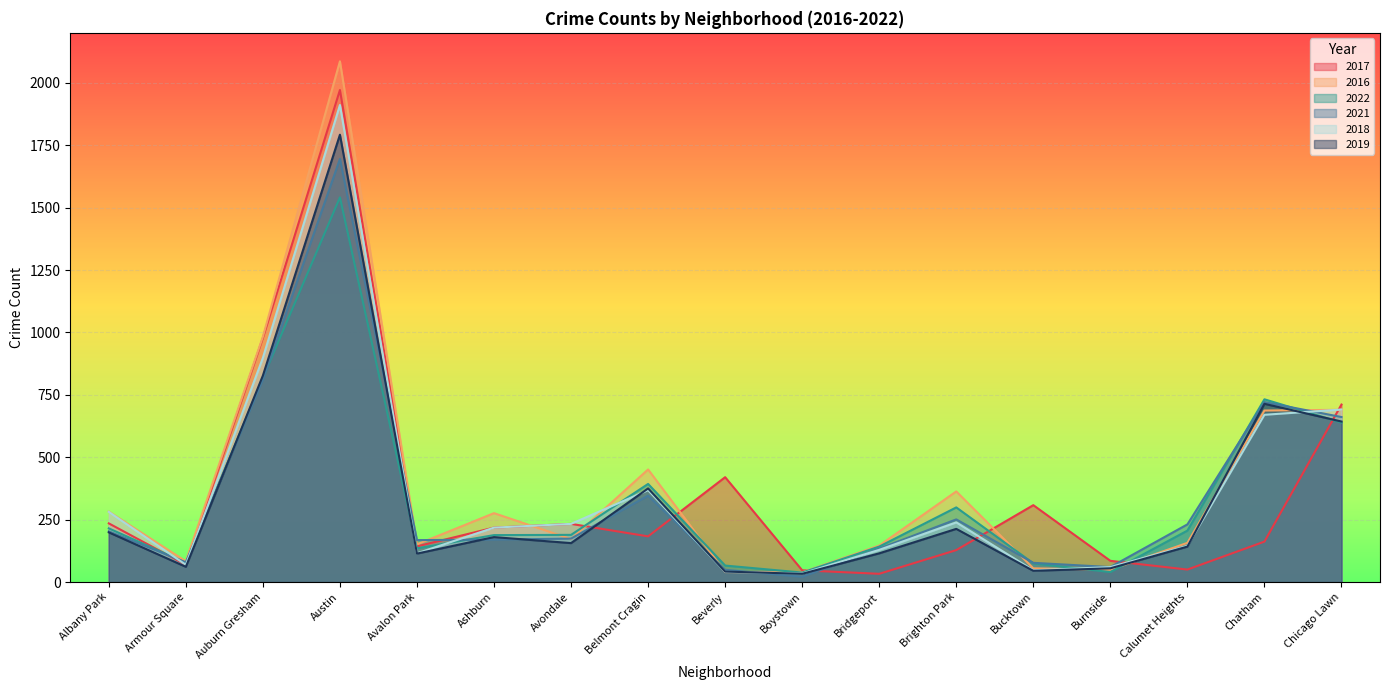

At which category does 2022 reach its first local valley?

Armour Square